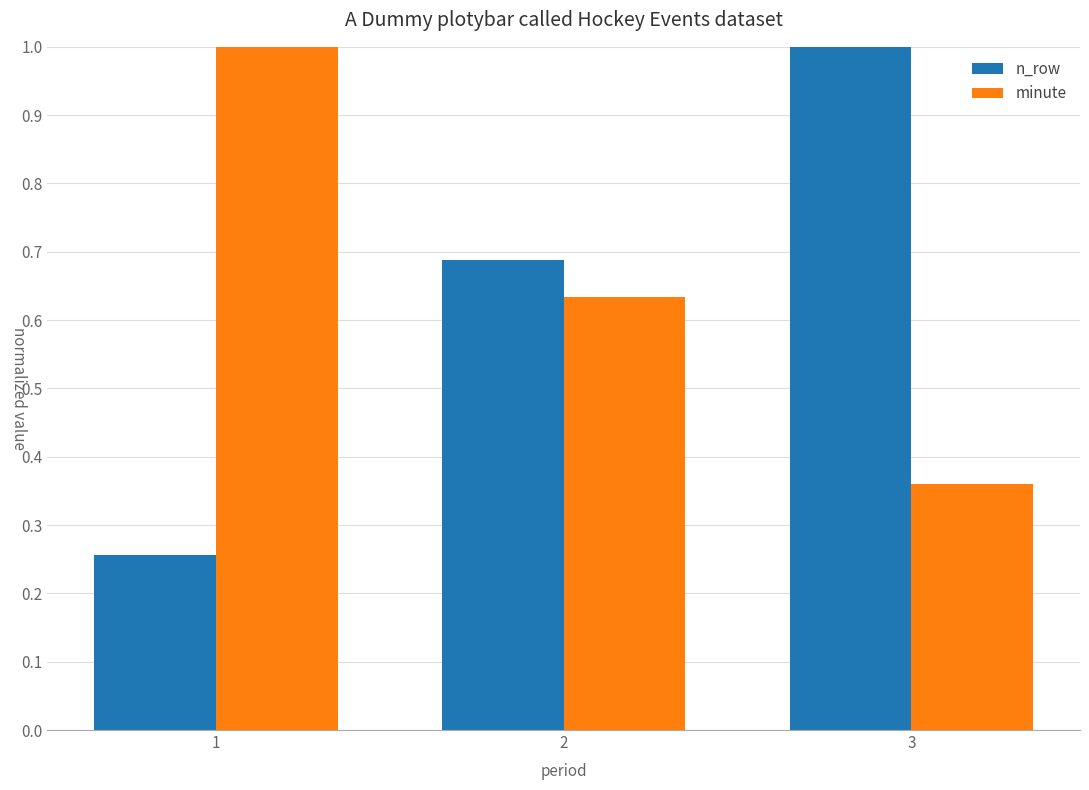

What is the sum of all minute values?

2.0